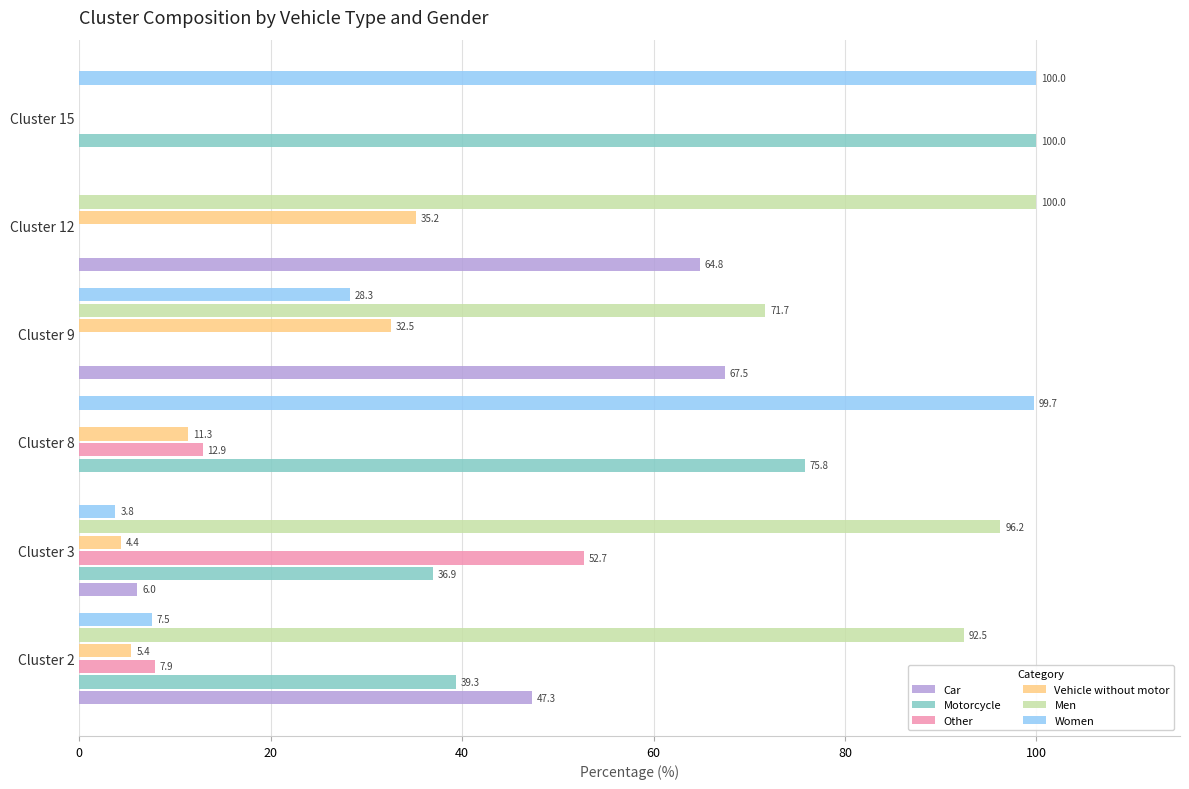

What is the sum of the Motorcycle values at Cluster 3 and Cluster 8?

112.7